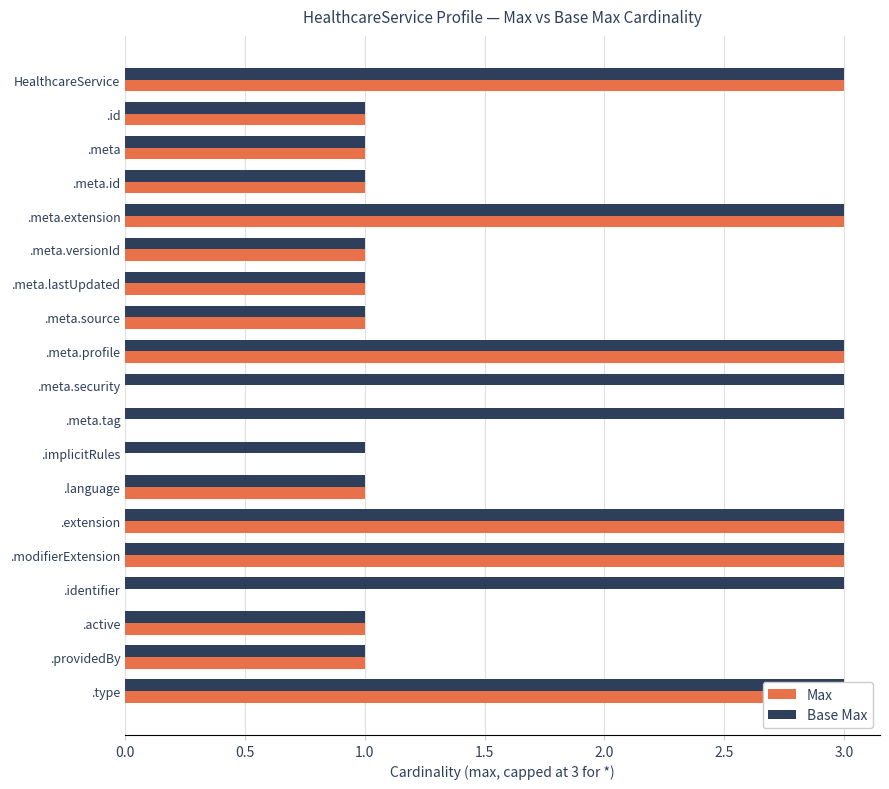

What is the difference between the maximum and minimum values in the Max series?

3